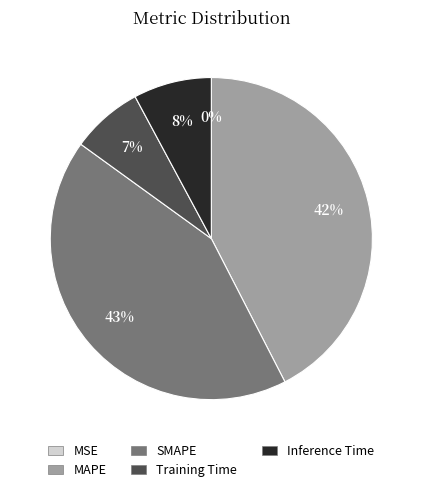

To the nearest percent, what is the difference between the largest and smallest slice percentages?

43%